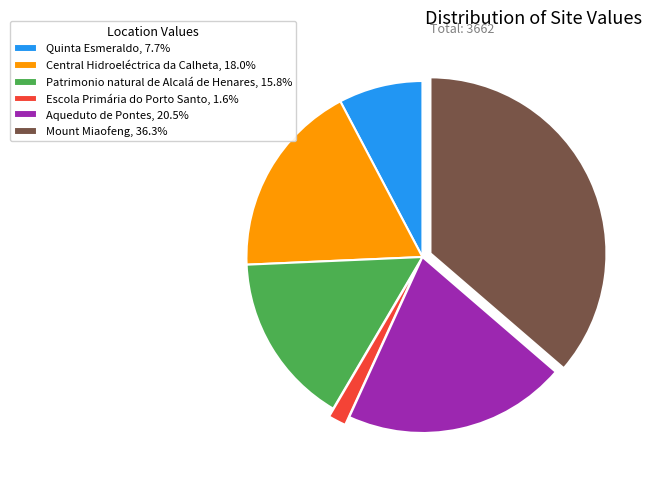

What is the largest slice in the pie chart?

Mount Miaofeng